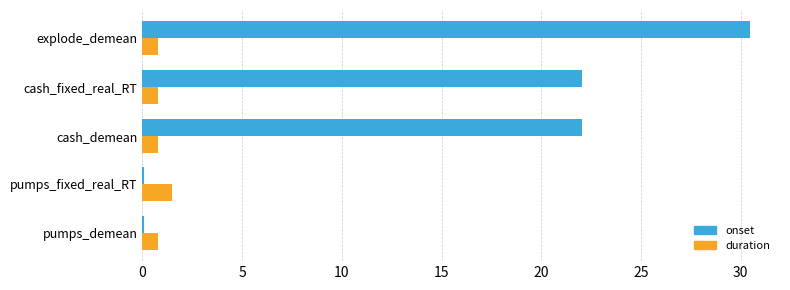

Which series has the widest spread of values?

onset